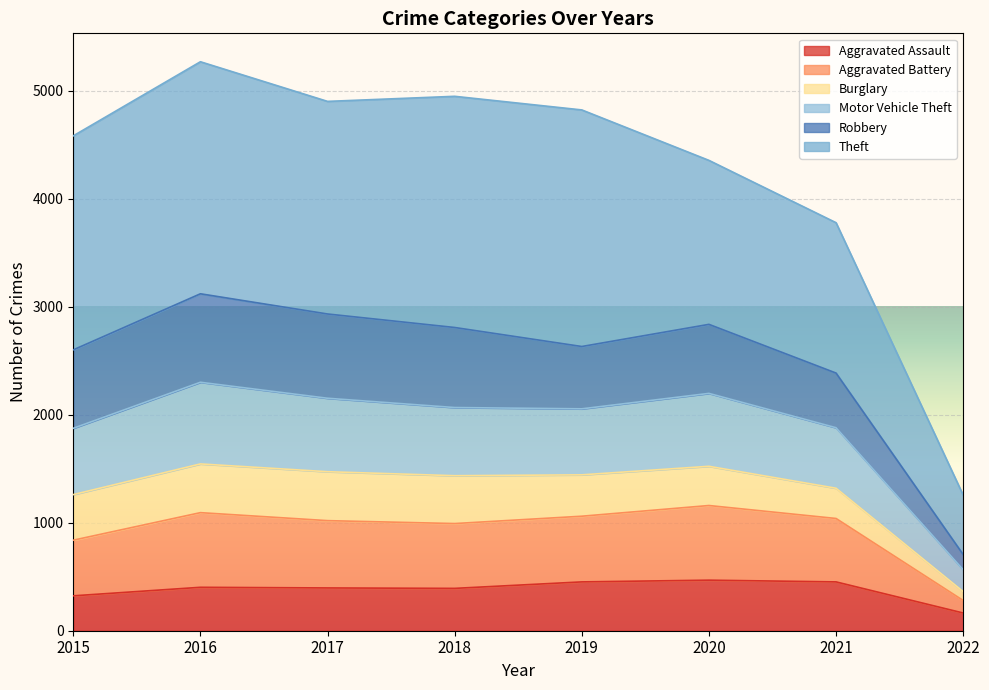

True or false: Aggravated Assault has a value of 452 at 2019.

True